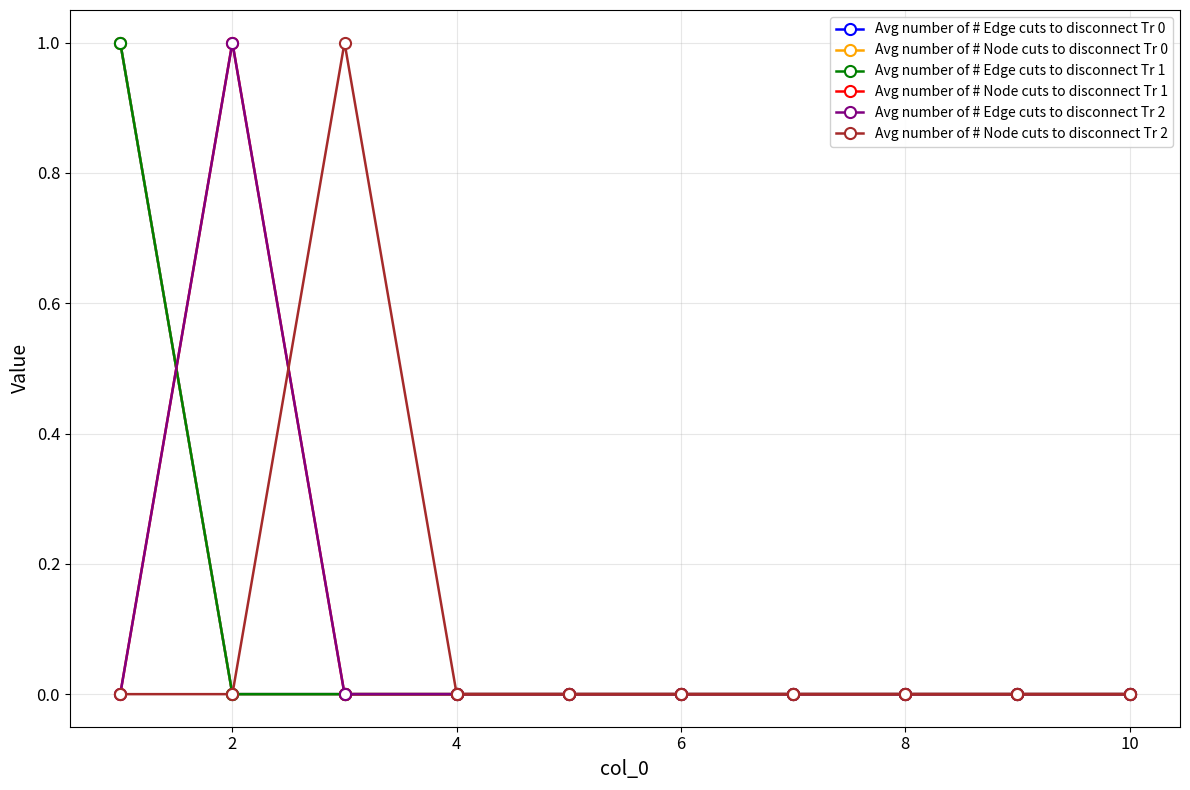

Does the chart have visible grid lines?

Yes